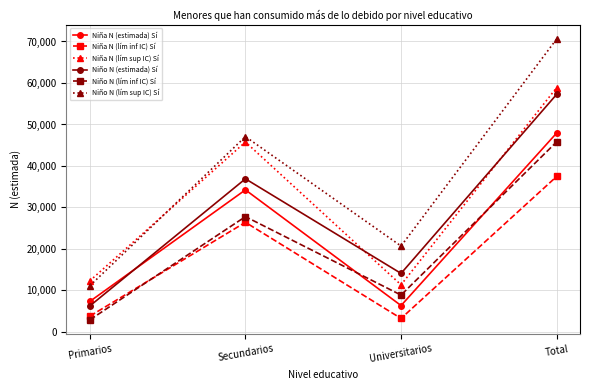

Is it true that Niña N (lím sup IC) Sí equals 58882 at Total?

True